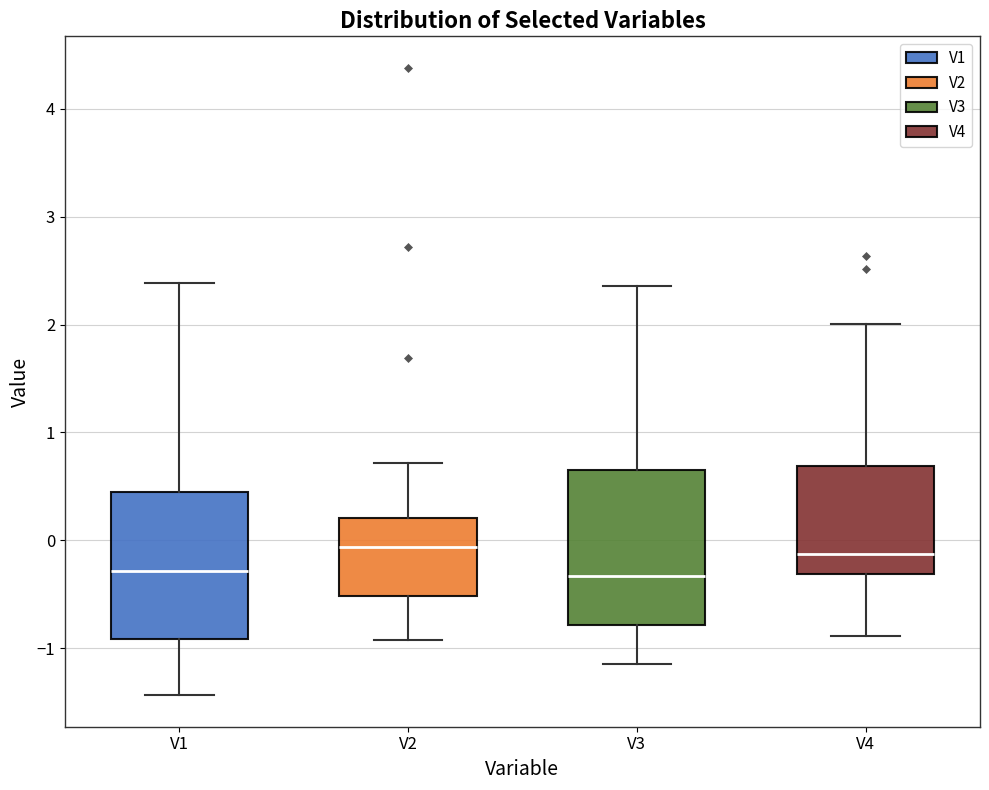

Reading left to right, transcribe this box plot: for each box, give where its median line is, the range the box spans, and where its two whiskers end, as read against the y-axis. The values are not printed on the chart, so give them approximately, as read against the axis.

V1: median -0.3, box -0.9 to 0.5, whiskers -1.4 to 2.4
V2: median -0.1, box -0.5 to 0.2, whiskers -0.9 to 0.7
V3: median -0.3, box -0.8 to 0.7, whiskers -1.1 to 2.4
V4: median -0.1, box -0.3 to 0.7, whiskers -0.9 to 2.0